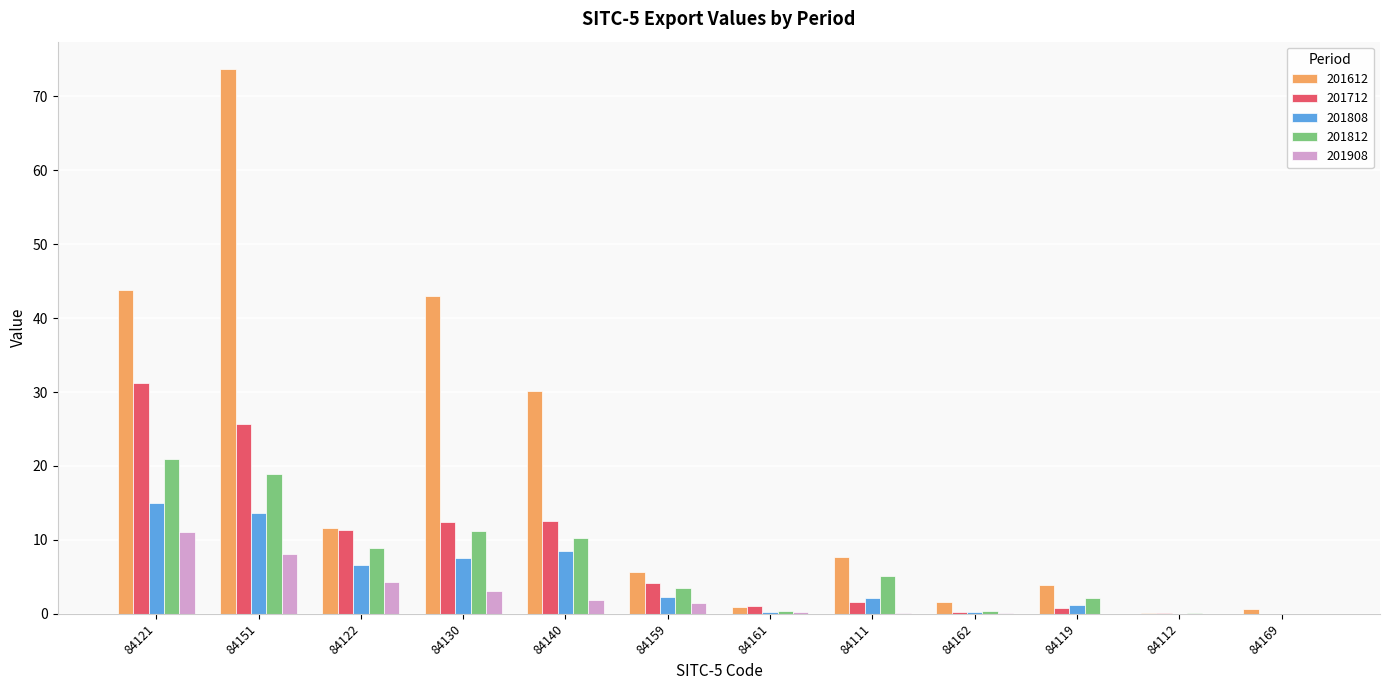

The 201808 series shows 1.2 at 84119. True or false?

True